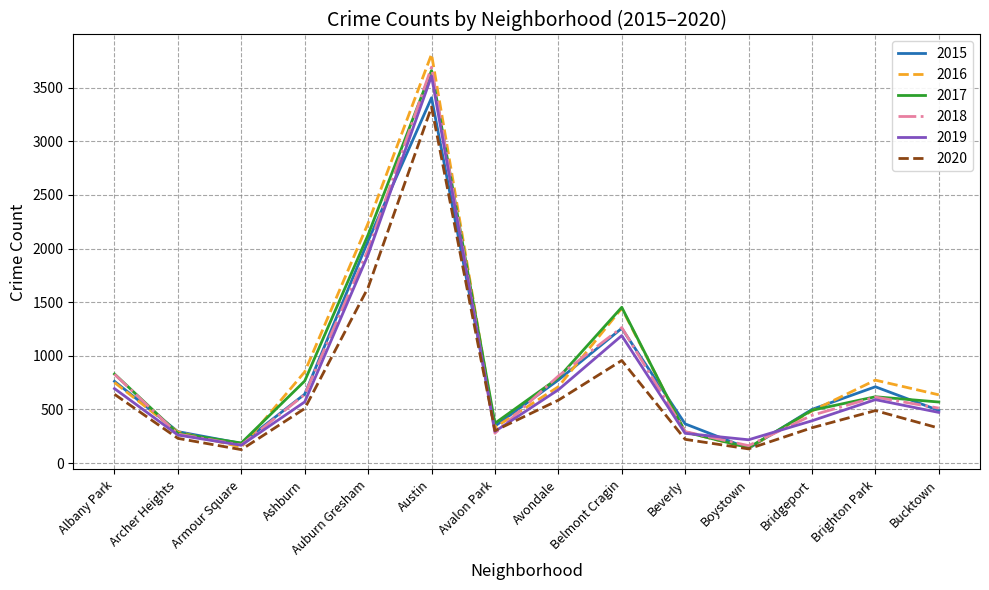

What is the greatest value displayed?

3811